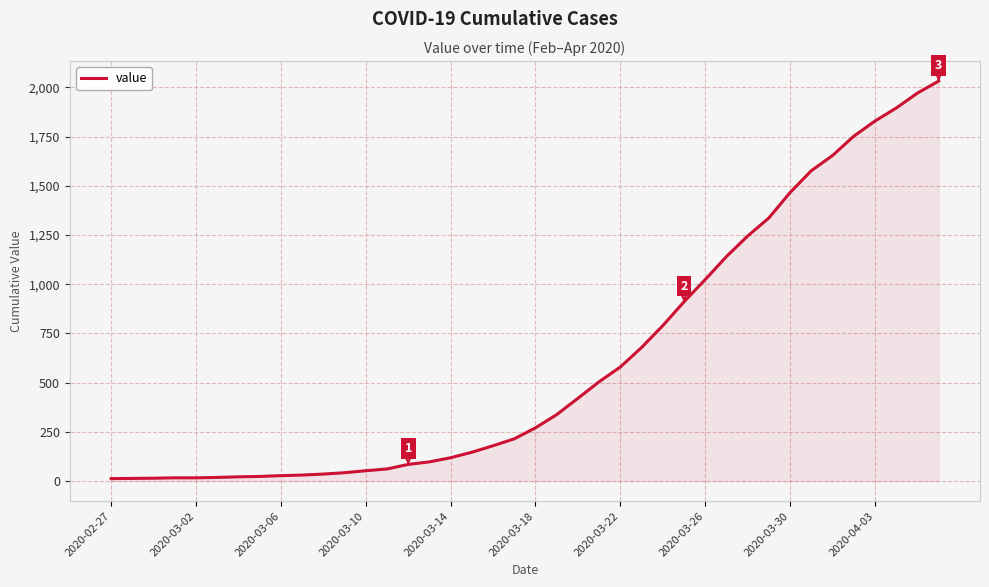

What is the greatest value displayed?

2032